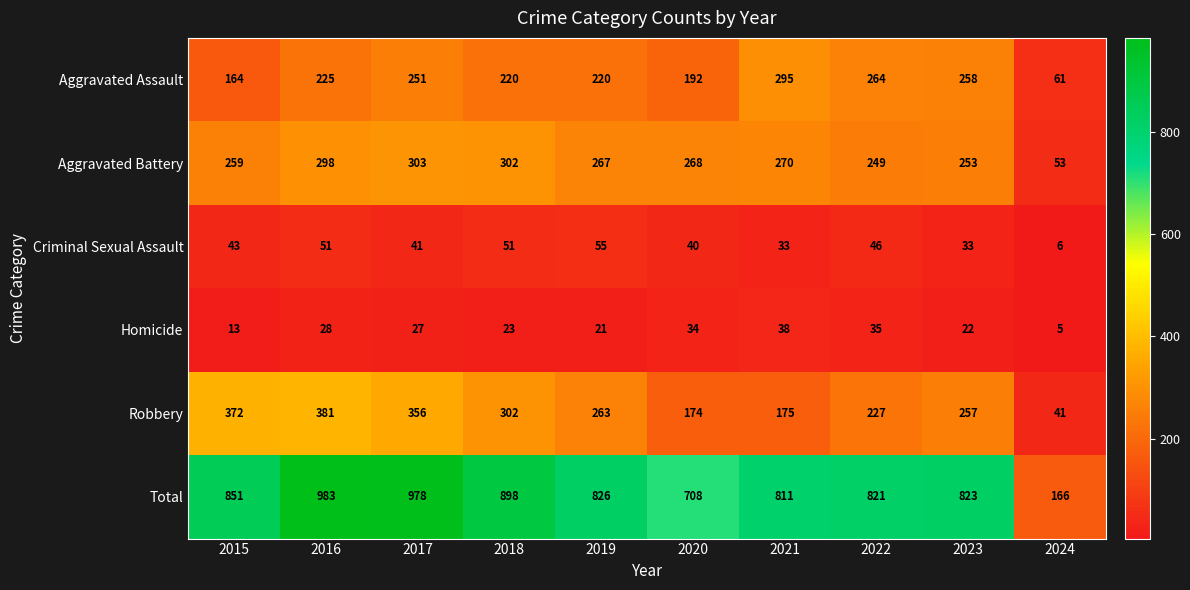

The value of Robbery at 2022 is 227. True or false?

True